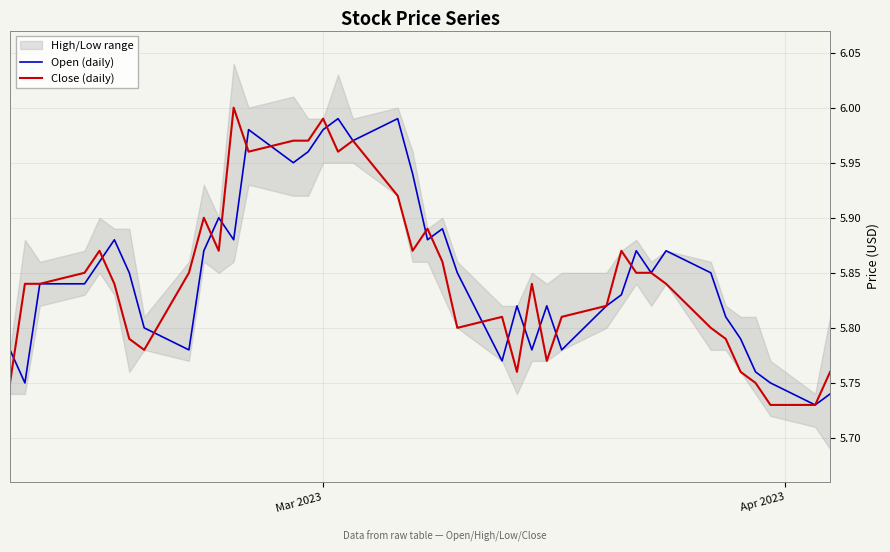

List the series in order of their overall mean, lowest first.

Close (daily), Open (daily)